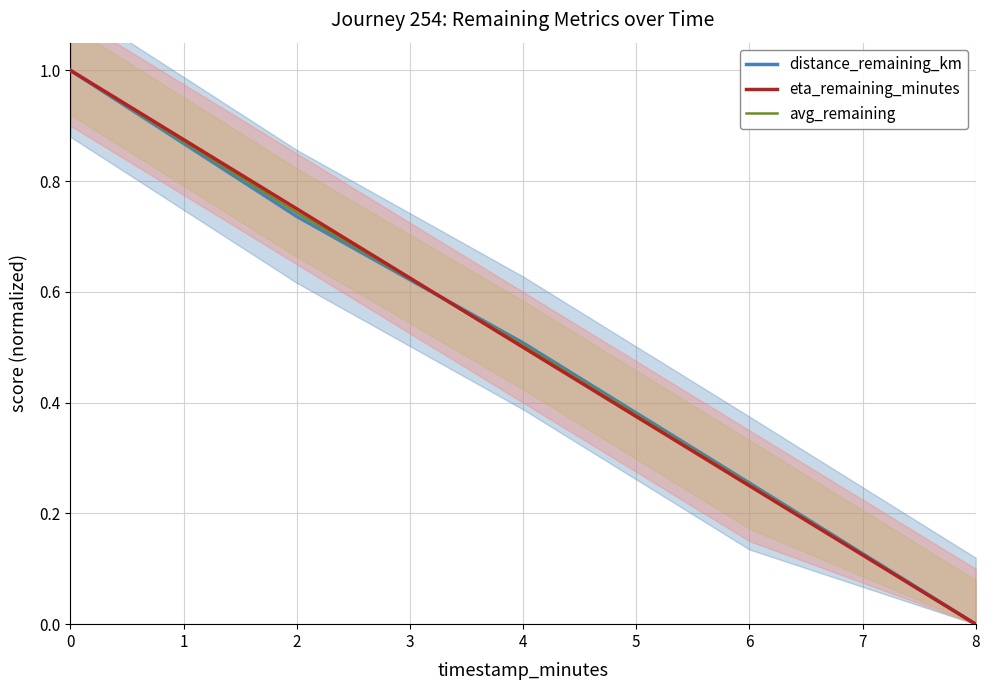

Reading left to right, what are all the values shown in this chart?

distance_remaining_km: 1.0	0.7	0.5	0.3	0.0
eta_remaining_minutes: 1.0	0.8	0.5	0.2	0.0
avg_remaining: 1.0	0.7	0.5	0.3	0.0